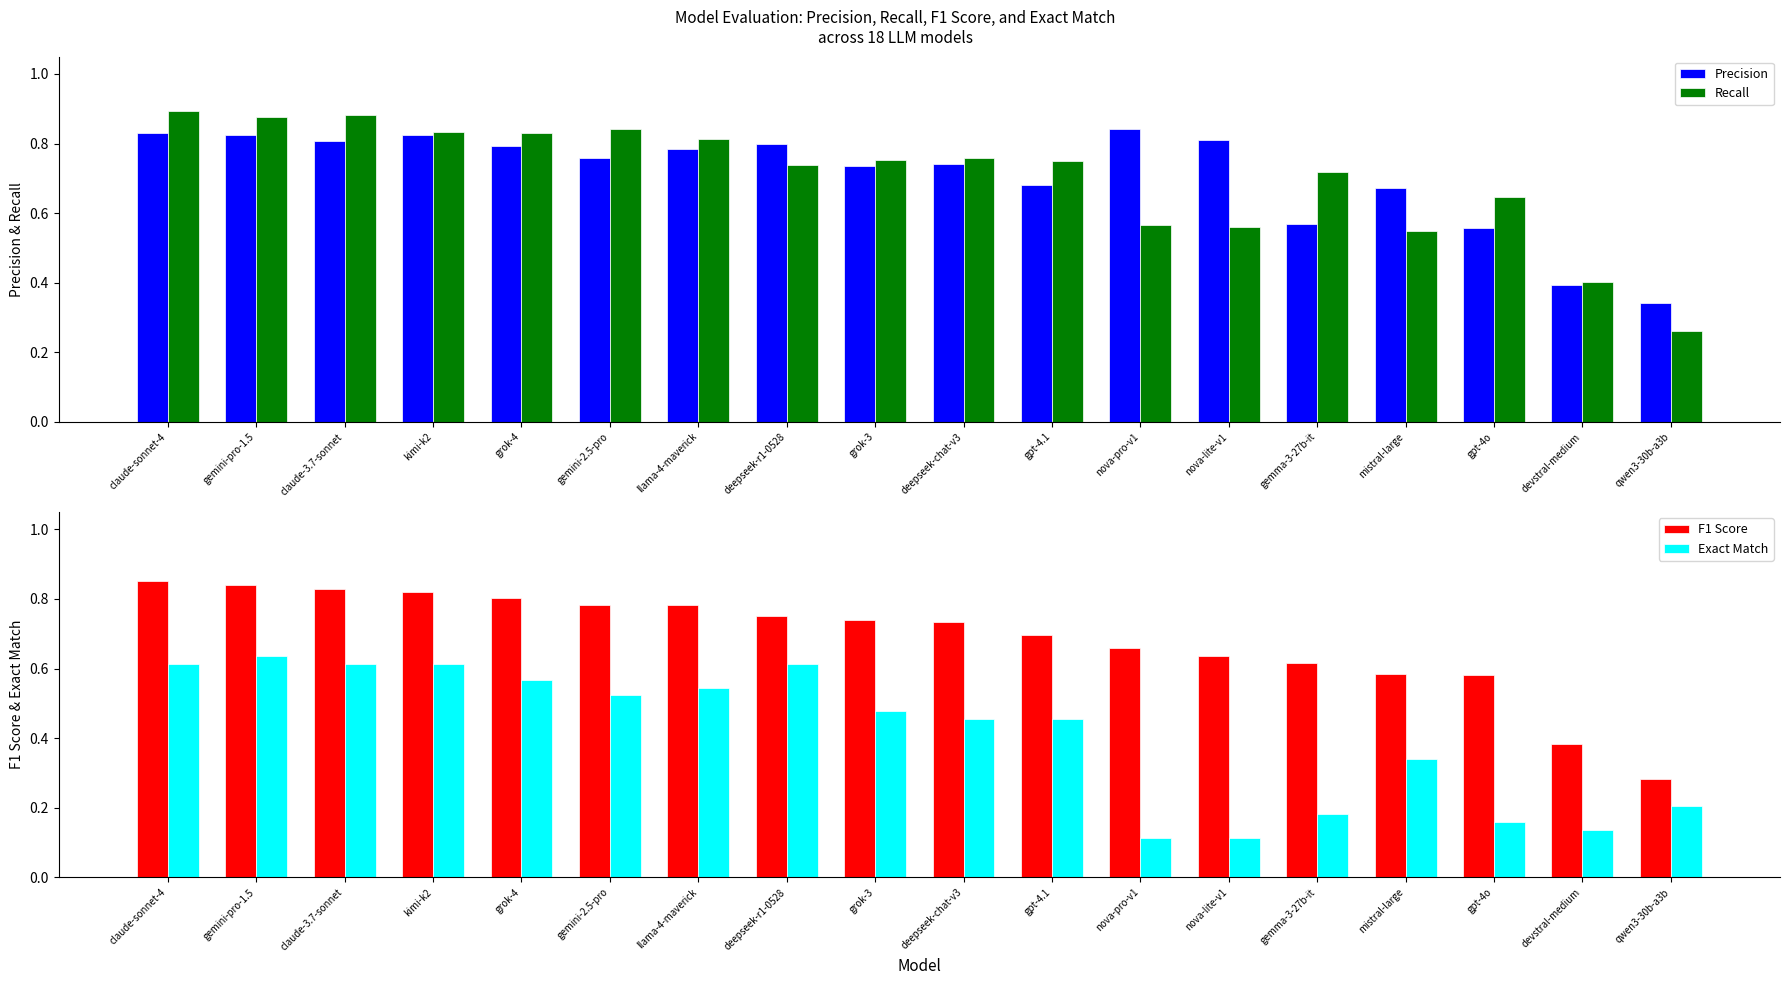

Count the Exact Match values in the range 0 to 1.

18